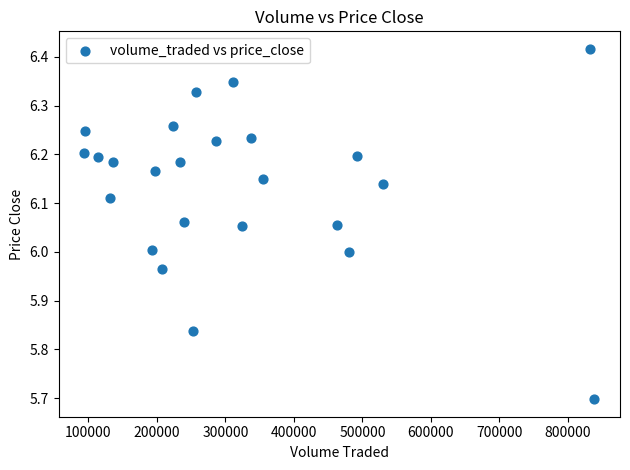

What is the range of Y values (max minus min)?

0.7